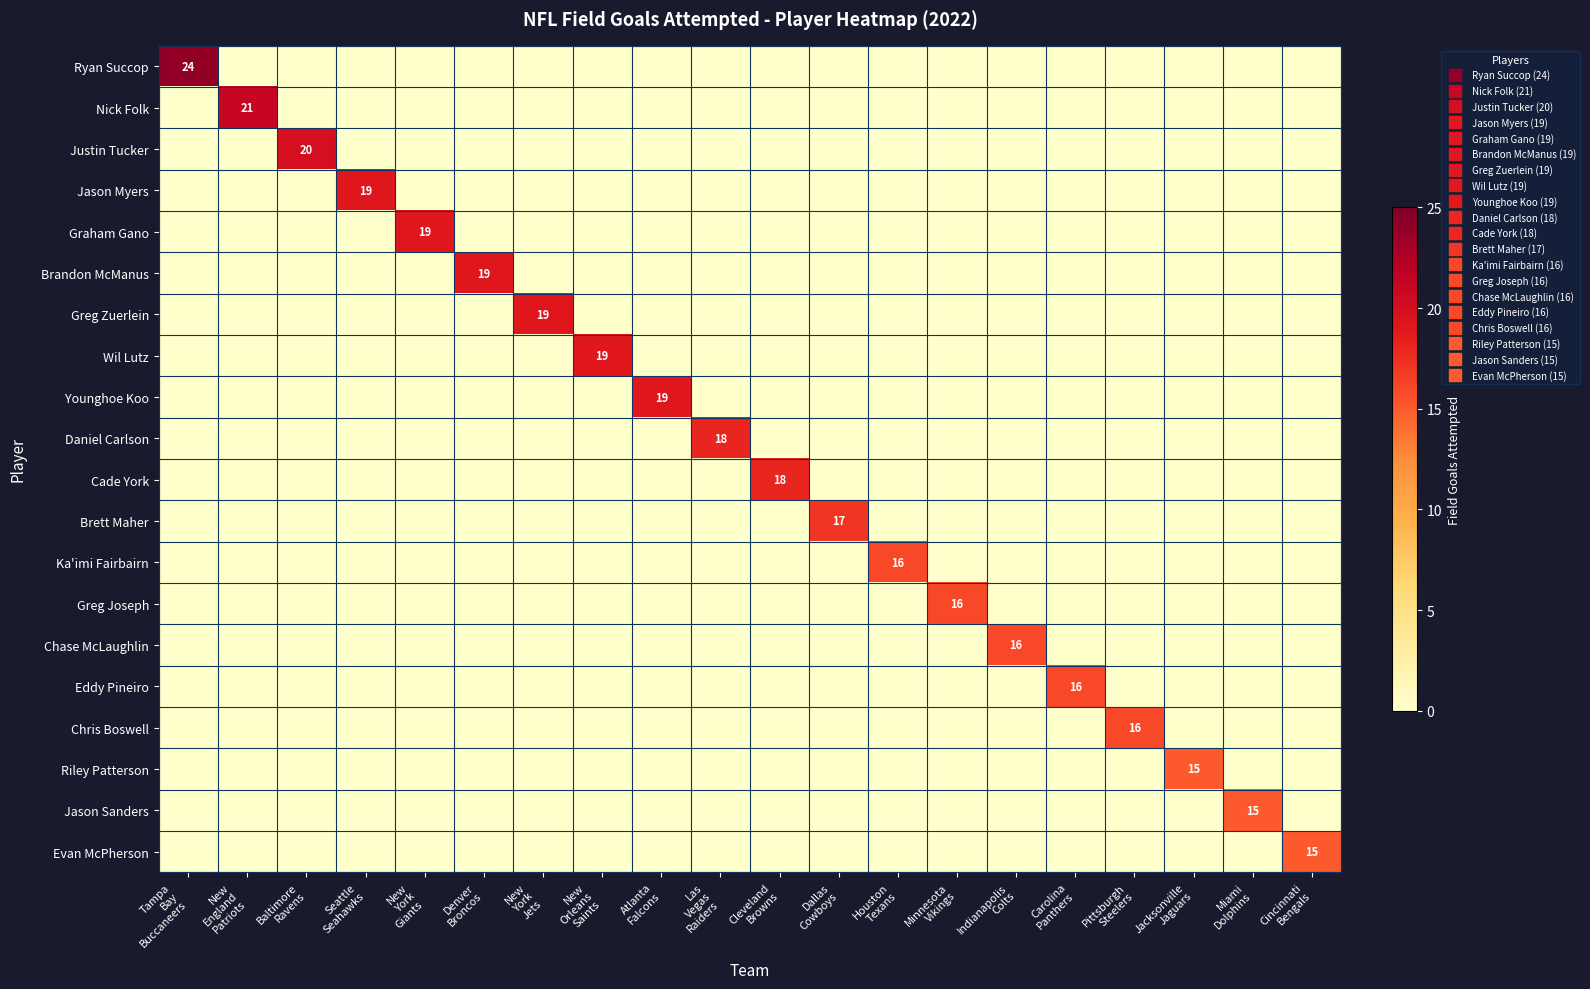

What is the difference between the maximum and minimum values in the Daniel Carlson series?

18